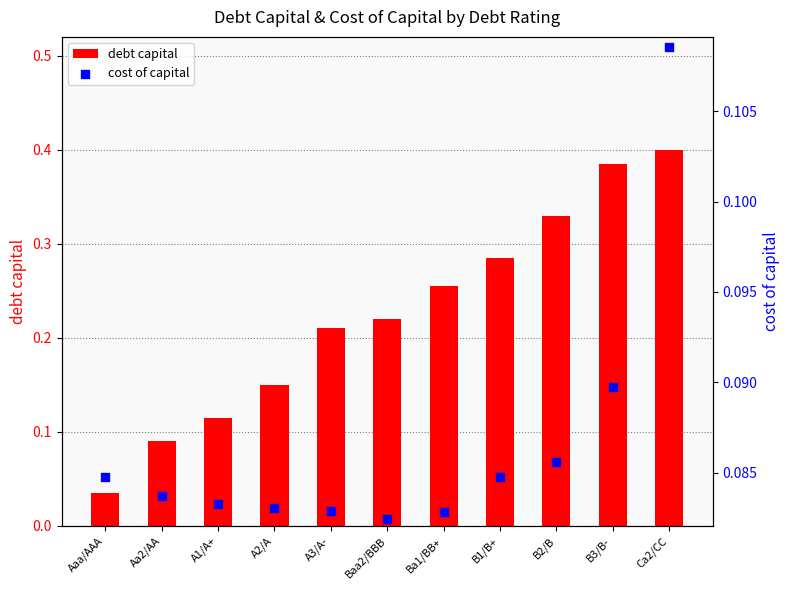

Which series contains the highest Y value?

debt capital